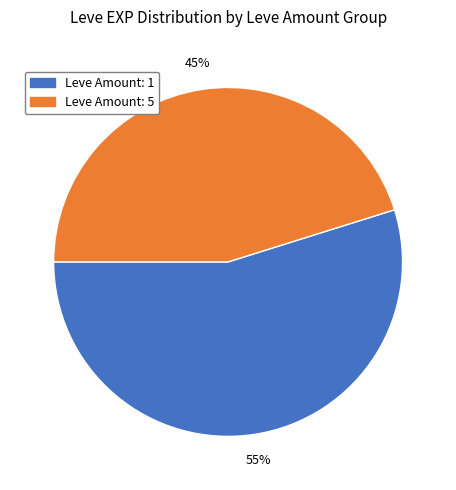

To the nearest percent, what is the average slice percentage?

50%